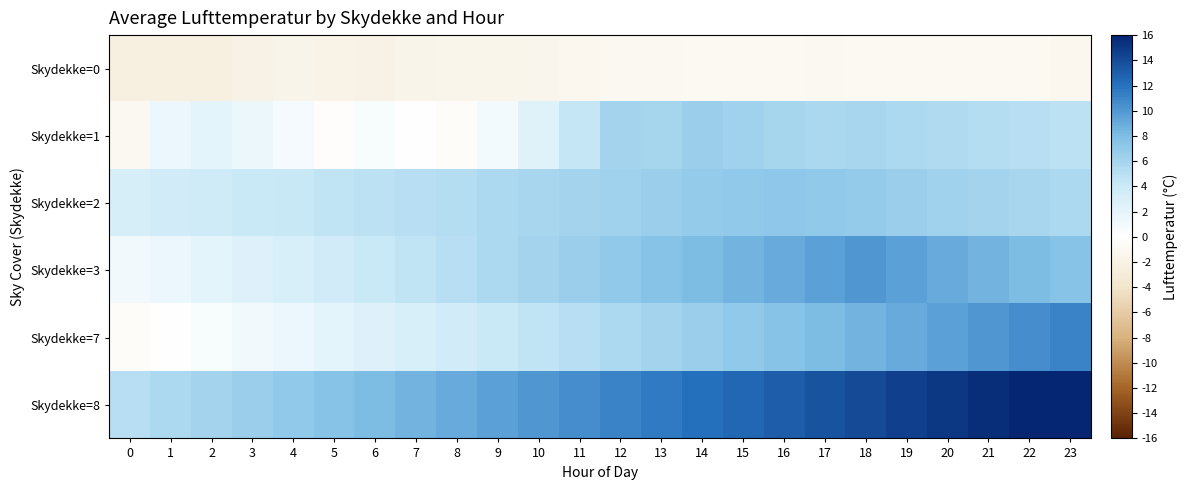

At which category does the chart reach its peak across all series?

23